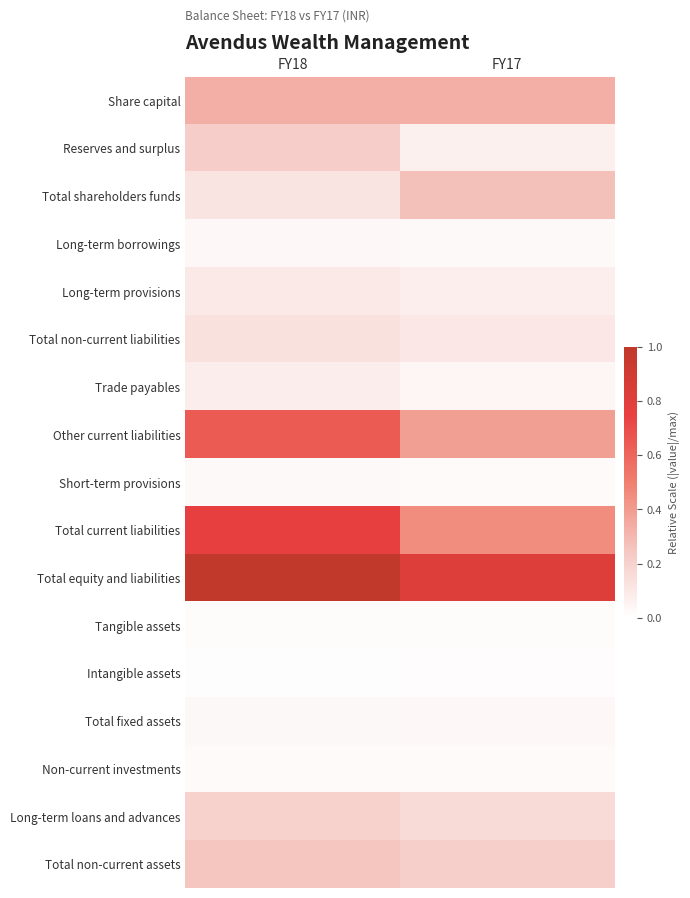

Reading left to right, transcribe all the data shown in this chart.

Share capital: FY18=0.3	FY17=0.3
Reserves and surplus: FY18=0.2	FY17=0.1
Total shareholders funds: FY18=0.1	FY17=0.3
Long-term borrowings: FY18=0.0	FY17=0.0
Long-term provisions: FY18=0.1	FY17=0.1
Total non-current liabilities: FY18=0.1	FY17=0.1
Trade payables: FY18=0.1	FY17=0.0
Other current liabilities: FY18=0.6	FY17=0.4
Short-term provisions: FY18=0.0	FY17=0.0
Total current liabilities: FY18=0.8	FY17=0.5
Total equity and liabilities: FY18=1.0	FY17=0.8
Tangible assets: FY18=0.0	FY17=0.0
Intangible assets: FY18=0.0	FY17=0.0
Total fixed assets: FY18=0.0	FY17=0.0
Non-current investments: FY18=0.0	FY17=0.0
Long-term loans and advances: FY18=0.2	FY17=0.2
Total non-current assets: FY18=0.2	FY17=0.2